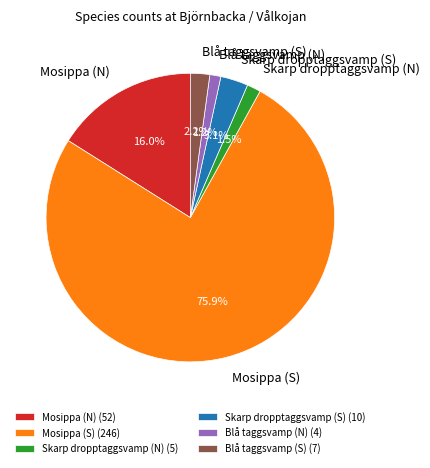

Is it true that Mosippa (N) is 16% of the pie?

True